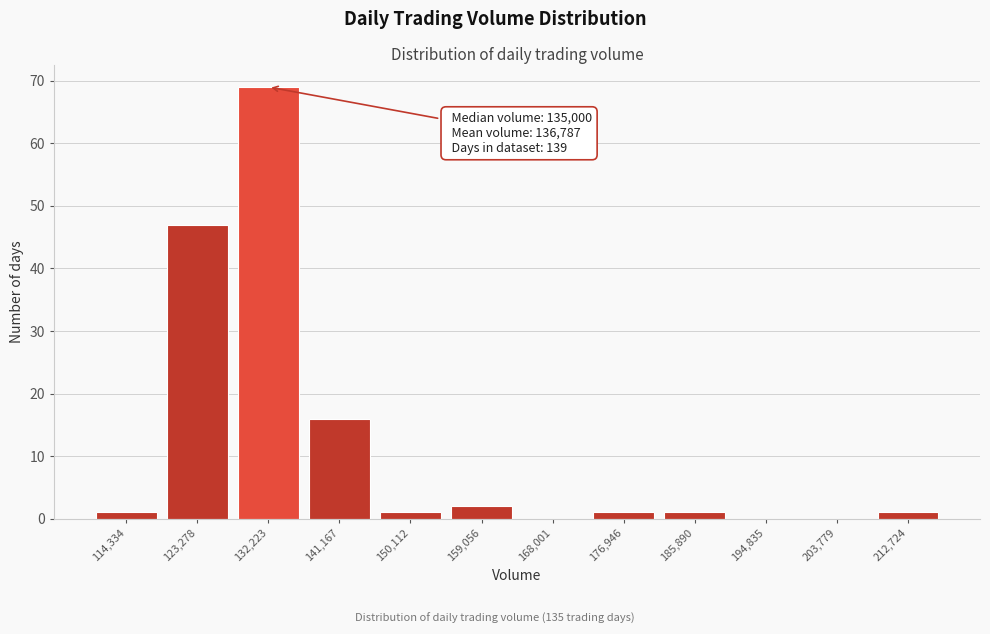

Reading left to right, list all the values displayed in this chart.

114,334=1	123,278=47	132,223=69	141,167=16	150,112=1	159,056=2	168,001=0	176,946=1	185,890=1	194,835=0	203,779=0	212,724=1